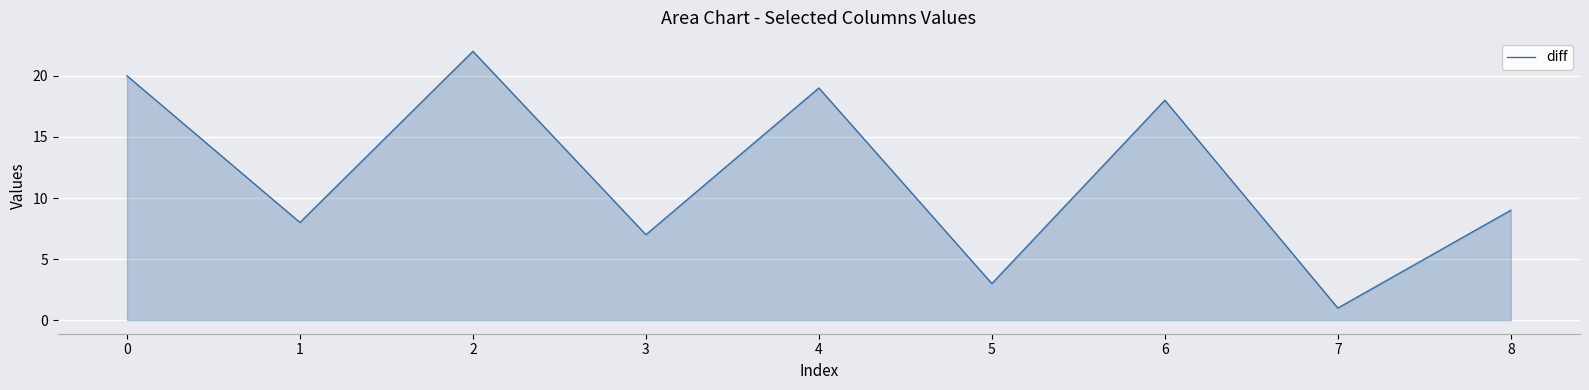

List the labels in order of value, smallest first.

7, 5, 3, 1, 8, 6, 4, 0, 2